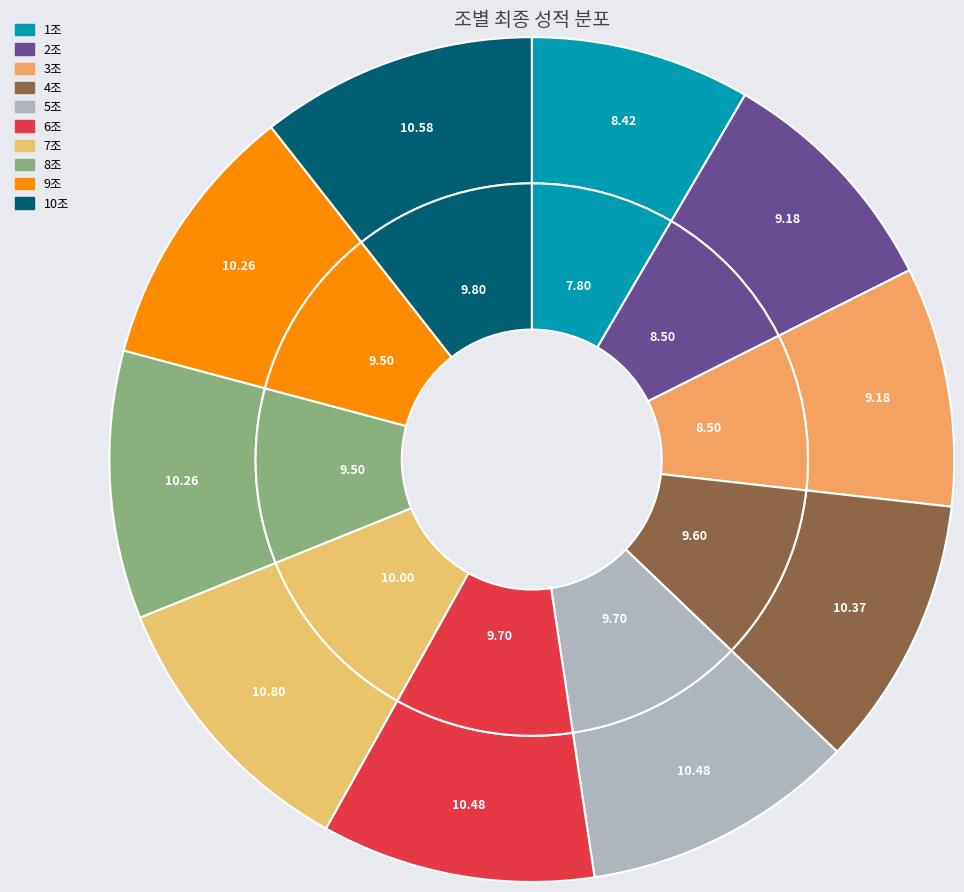

Which category has the biggest portion of the pie?

7조